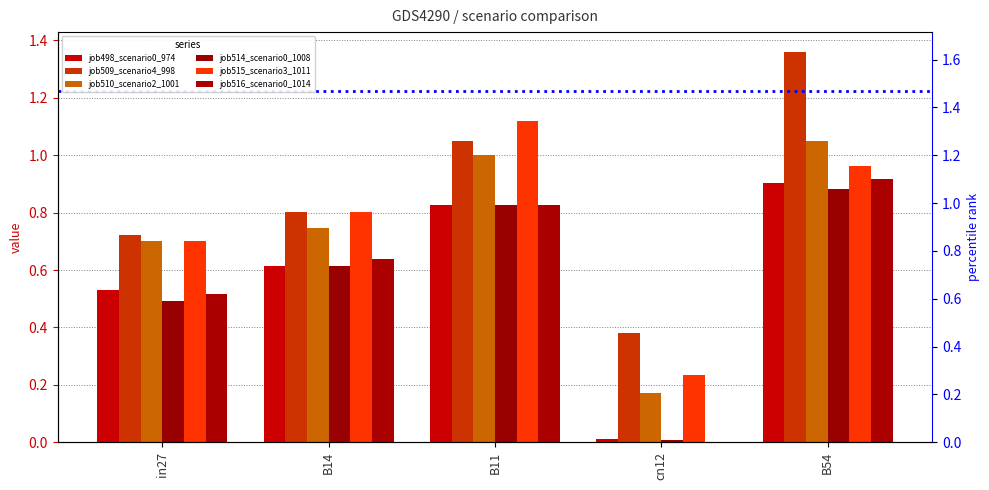

Does the chart contain any negative values?

No